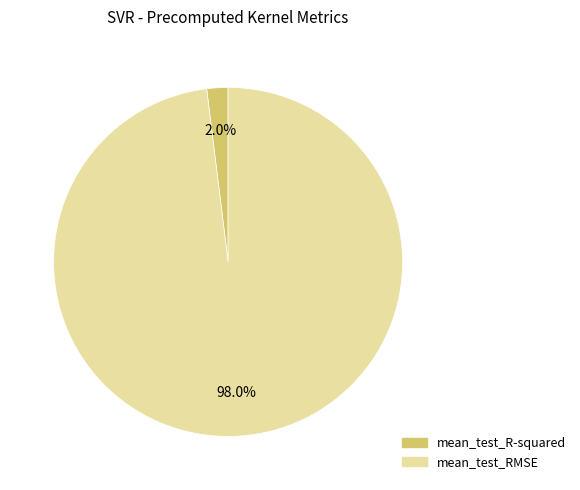

What percentage is NOT represented by mean_test_RMSE?

2.0%